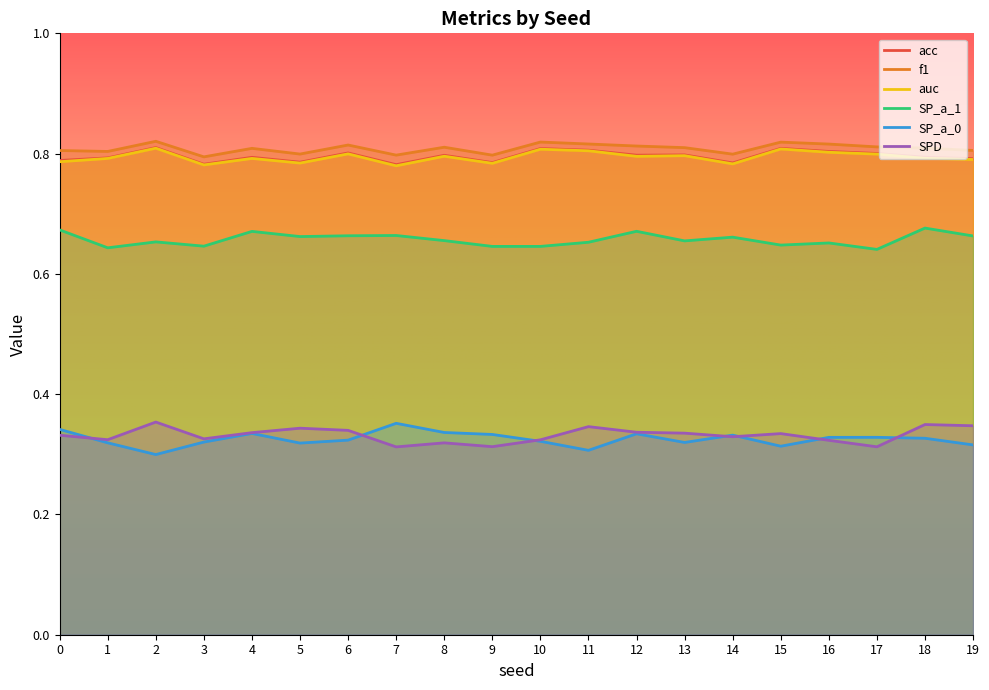

True or false: f1 and auc intersect in this chart.

False